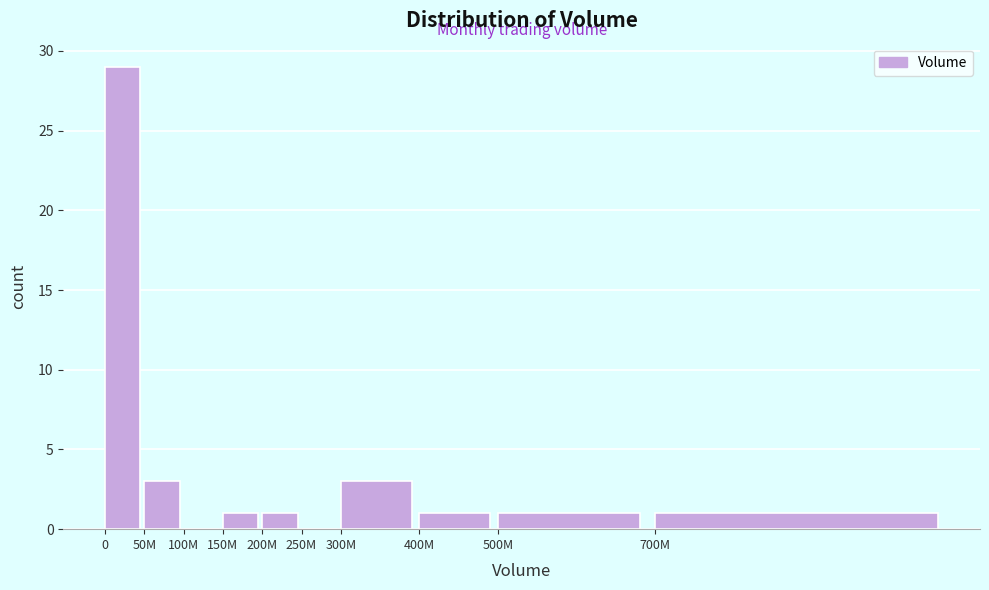

Reading right to left, what are all the values shown in this chart?

700M=1	500M=1	400M=1	300M=3	250M=0	200M=1	150M=1	100M=0	50M=3	0=29